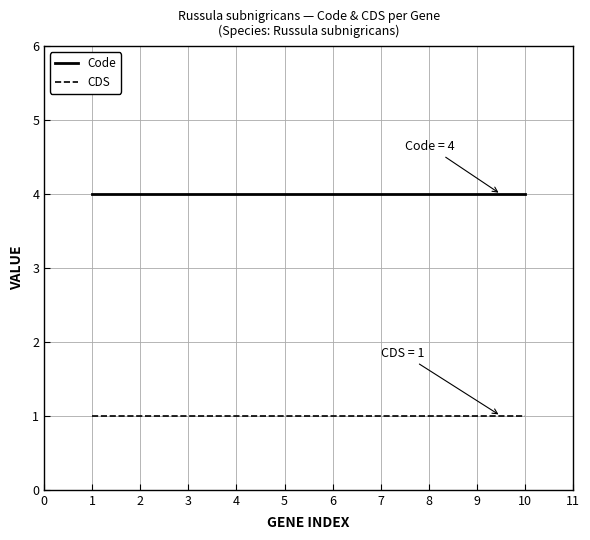

True or false: CDS and Code intersect in this chart.

False